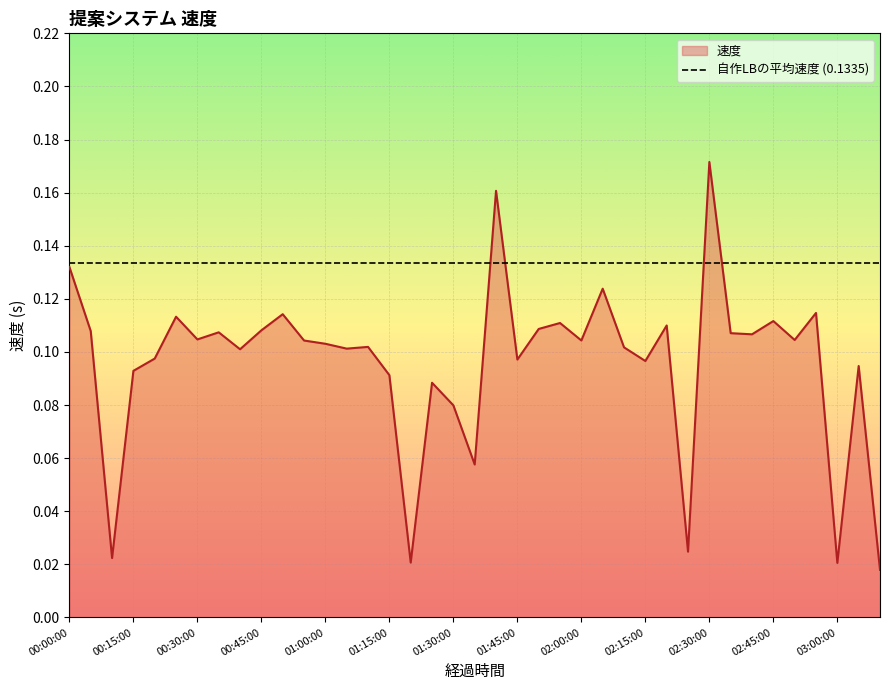

Where is the first local minimum?

00:10:00